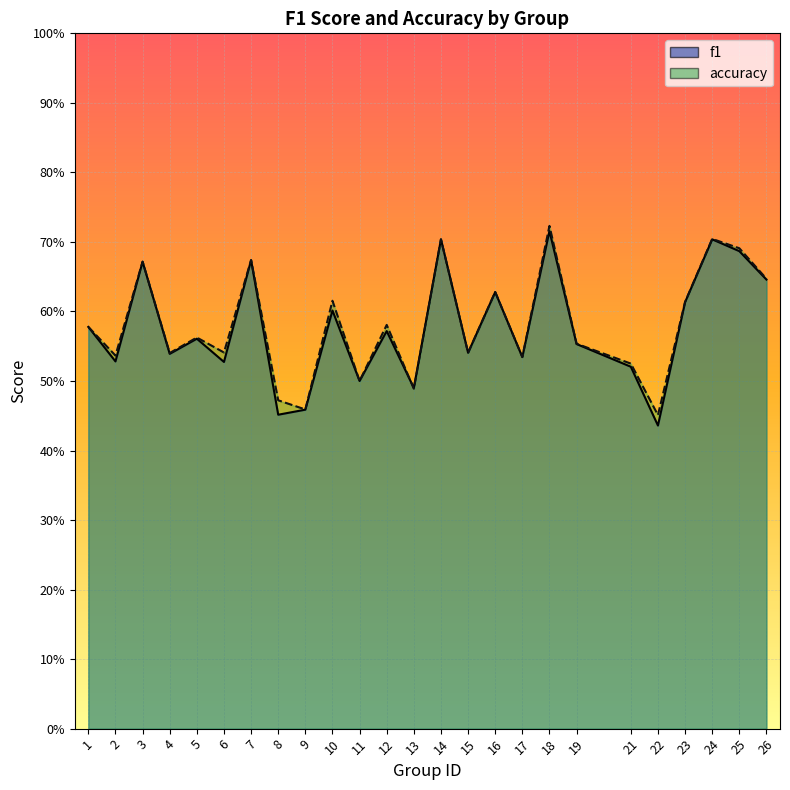

What is the difference between the second highest and minimum values in the accuracy series?

0.3